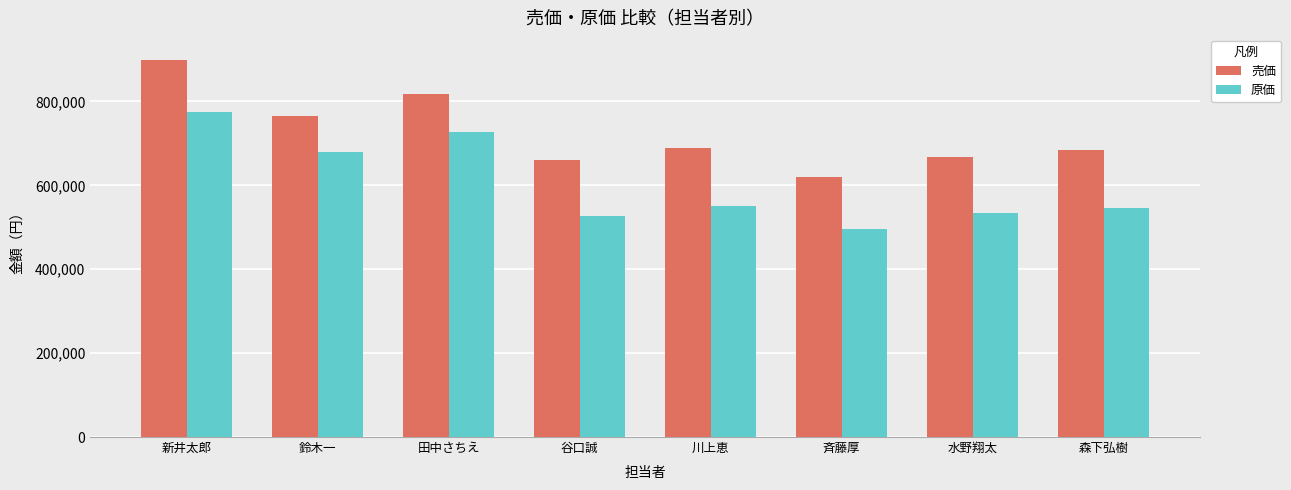

Which series has the largest total across all categories?

売価